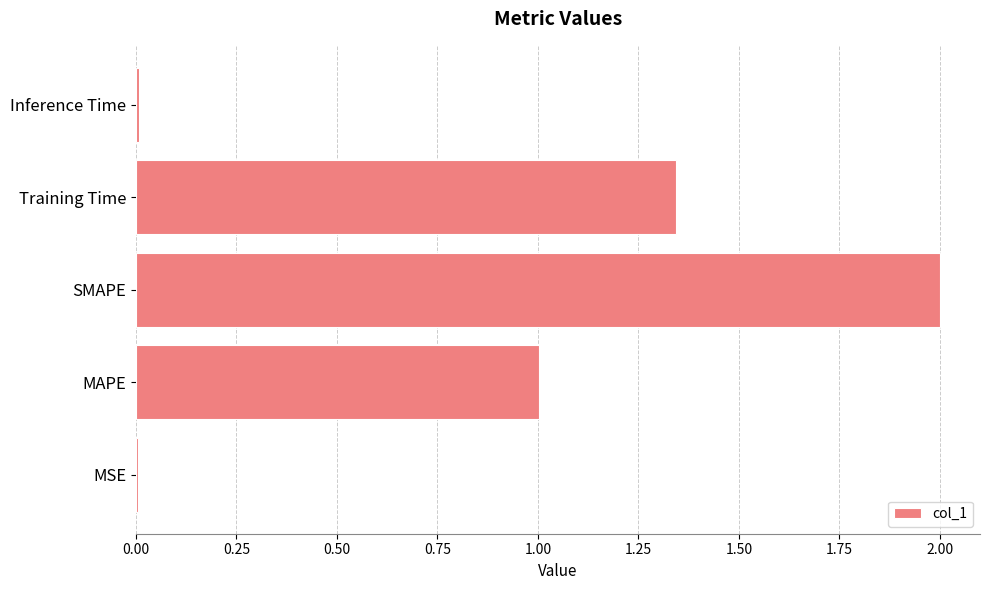

What is the sum of all values?

4.4